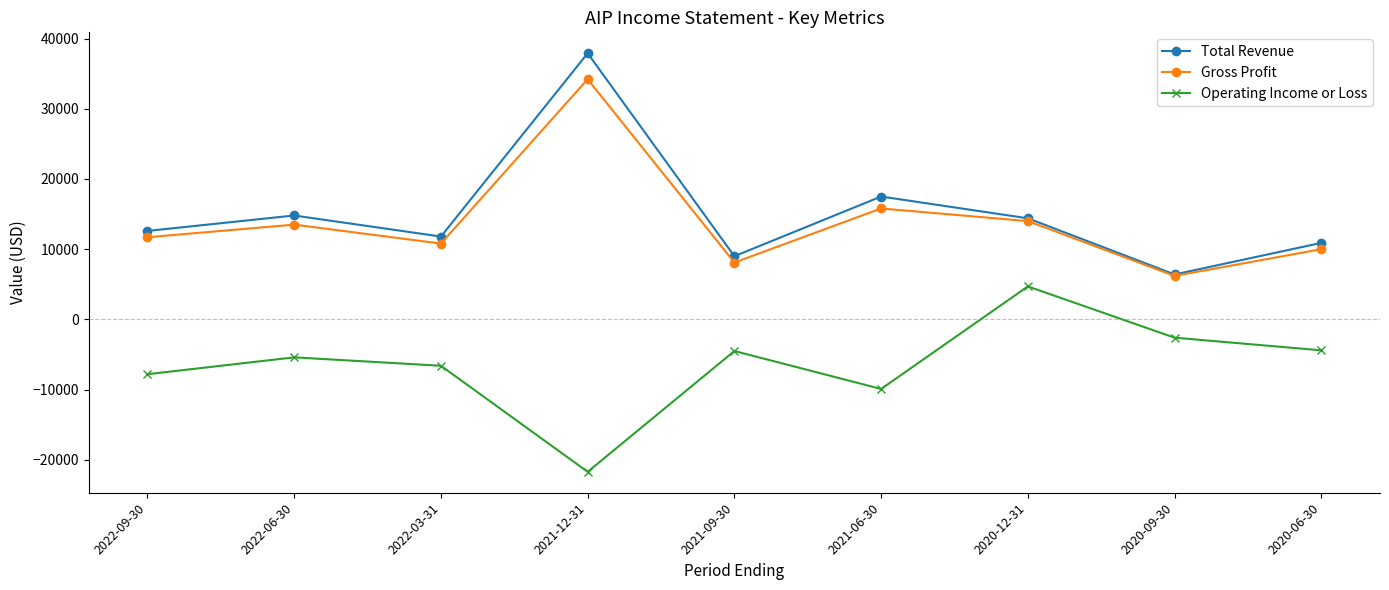

How many values in the Gross Profit series are below 11700?

4